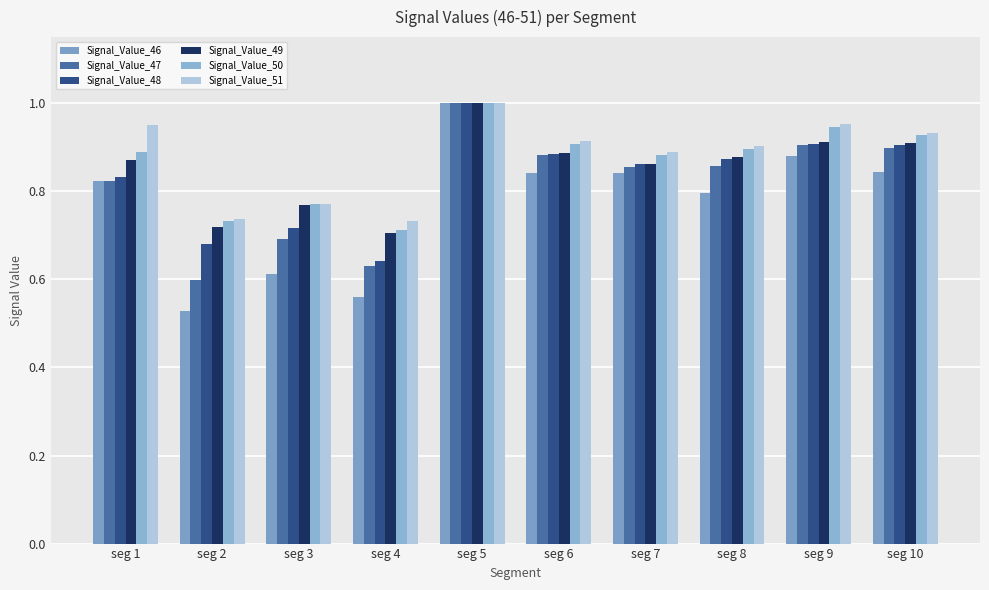

Is it true that Signal_Value_49 equals 0.9 at seg 8?

True